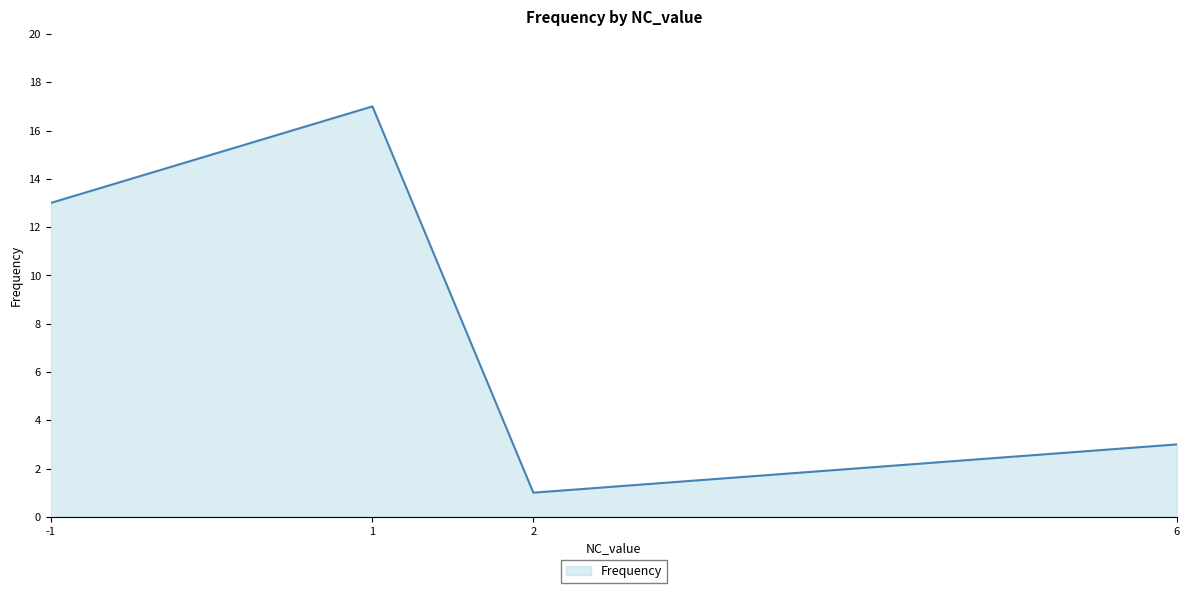

Rank the categories by value from lowest to highest.

2, 6, -1, 1